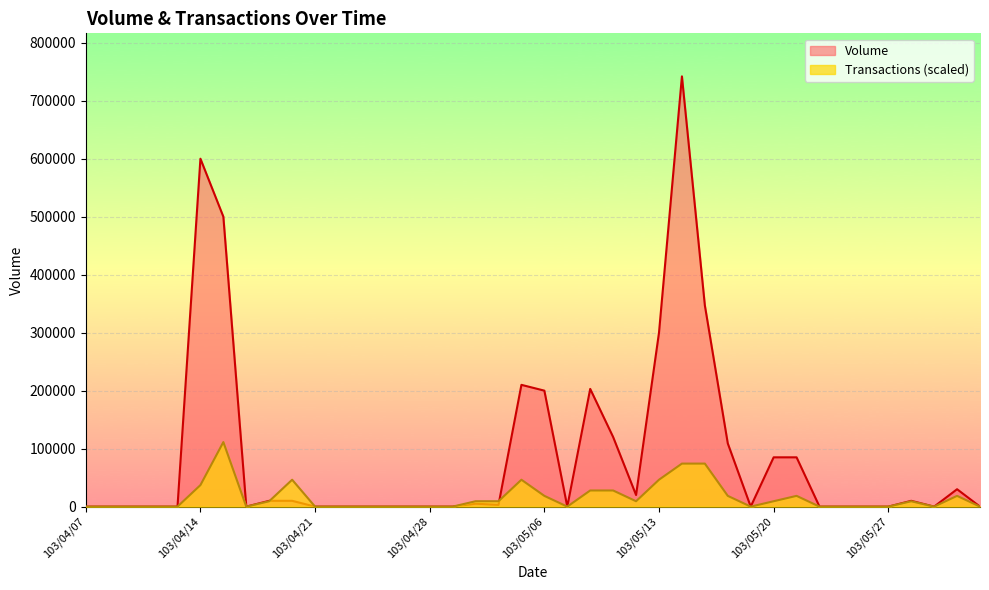

What are all the series names shown in the legend?

Volume, Transactions (scaled)